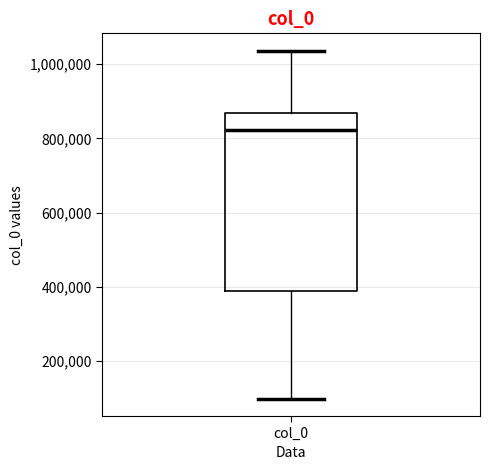

Transcribe this box plot: give where the median line is, the range the box spans, and where the two whiskers end, as read against the y-axis. The values are not printed on the chart, so give them approximately, as read against the axis.

median 820000, box 380000 to 860000, whiskers 100000 to 1040000